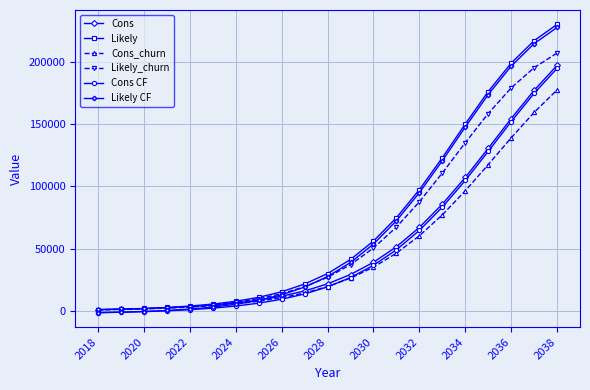

At how many categories does at least one series exceed 164140?

4